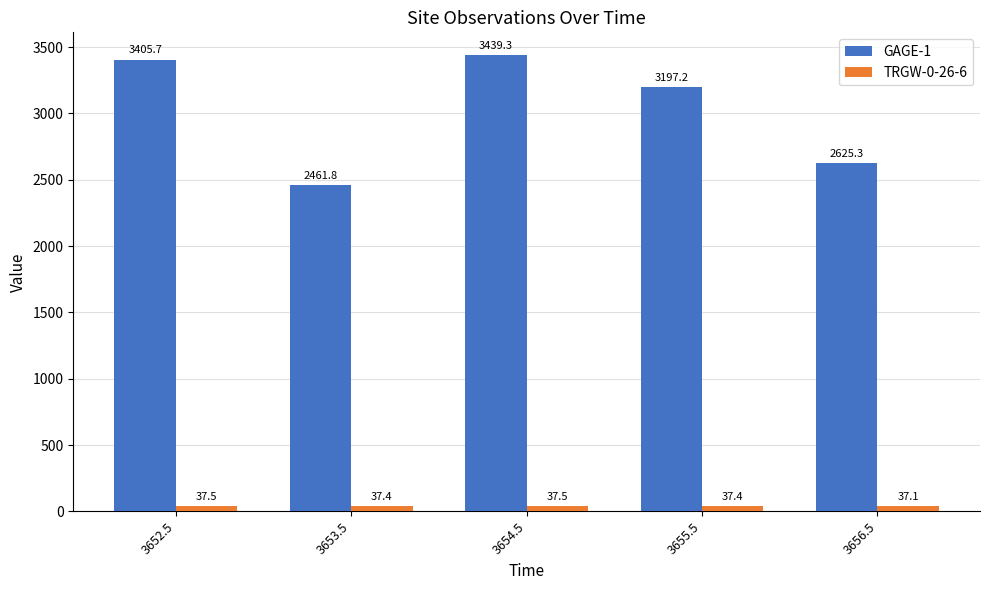

How many bars are there in total?

10